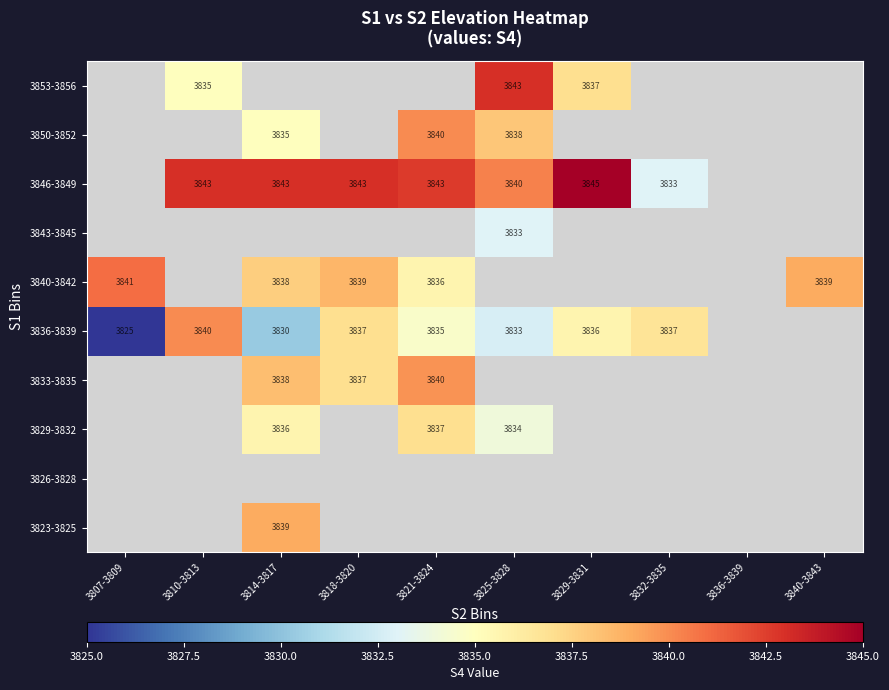

The 3836-3839 series shows 2492.8 at 3829-3831. True or false?

False